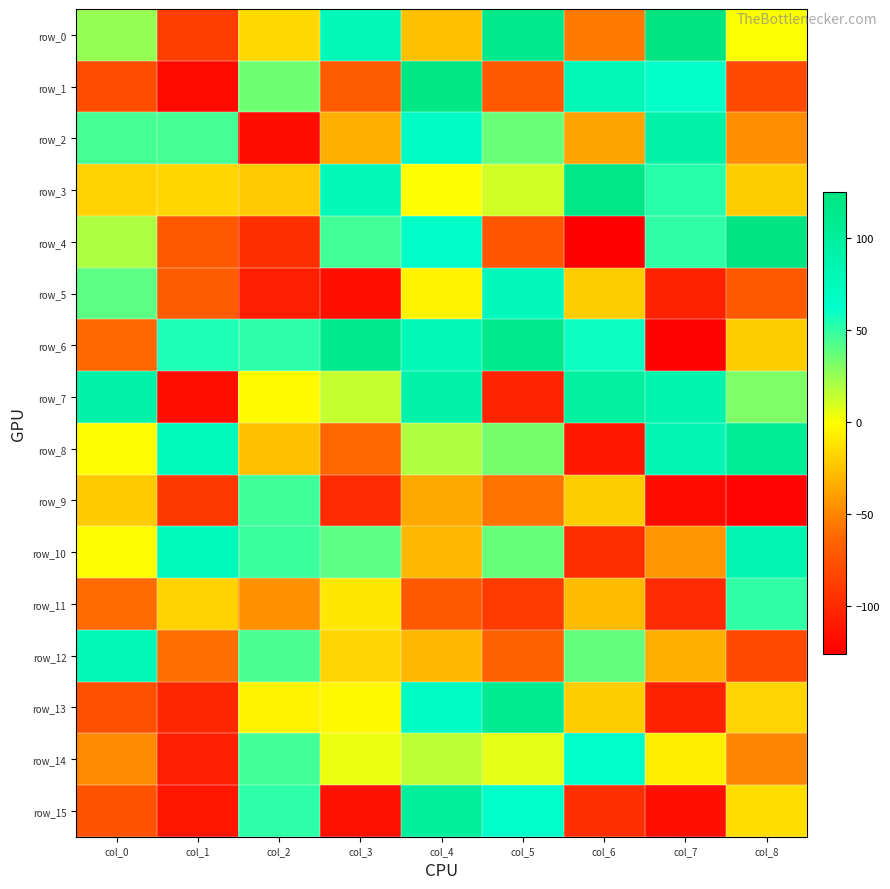

What is the difference between the maximum and second lowest values in the row_0 series?

179